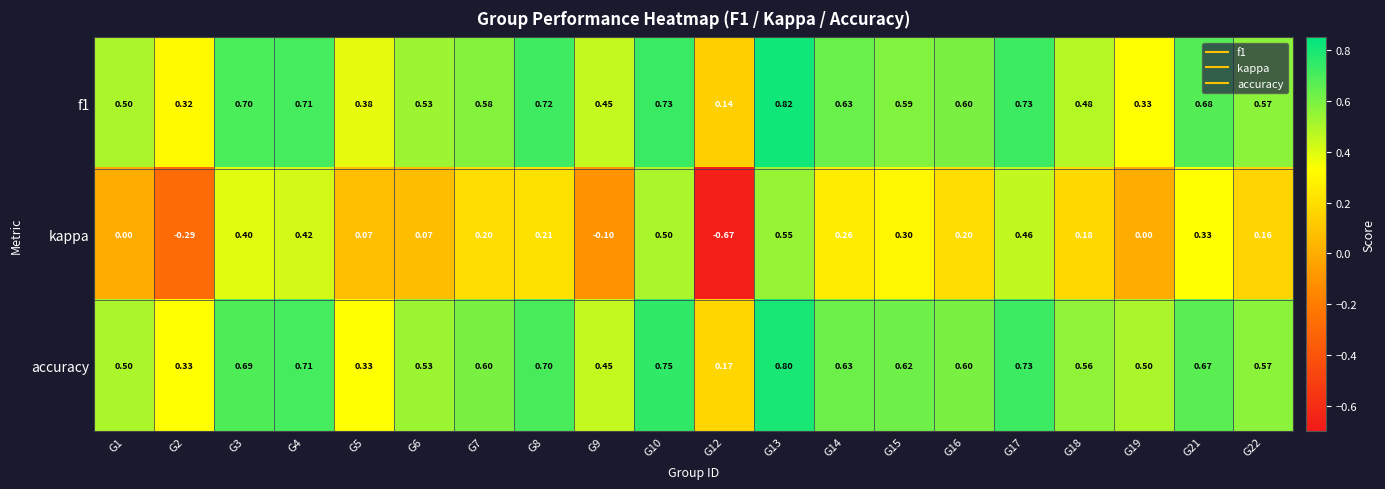

Rank the series at G13 from lowest to highest value.

kappa, accuracy, f1